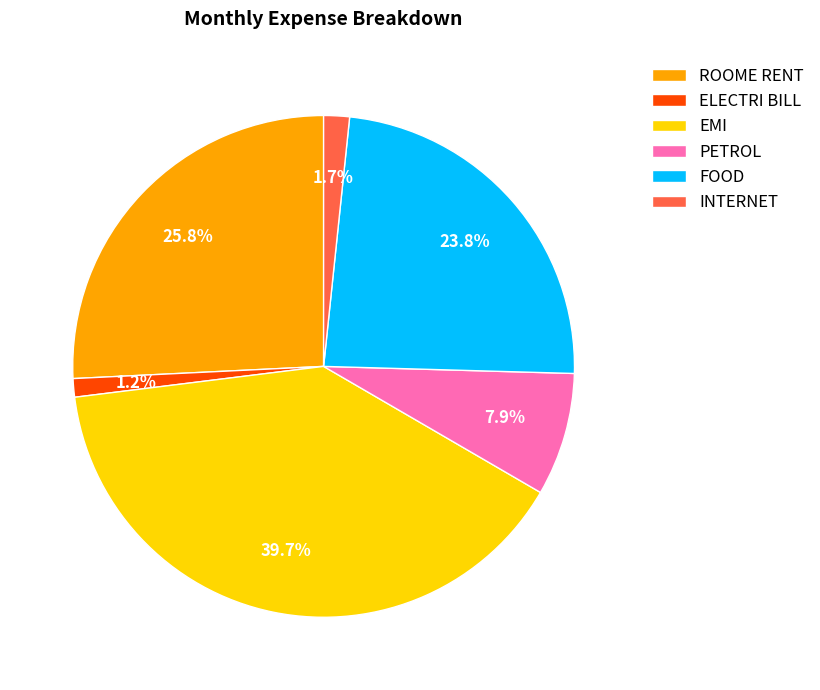

Approximately how many times larger is the value at FOOD compared to ROOME RENT?

0.9